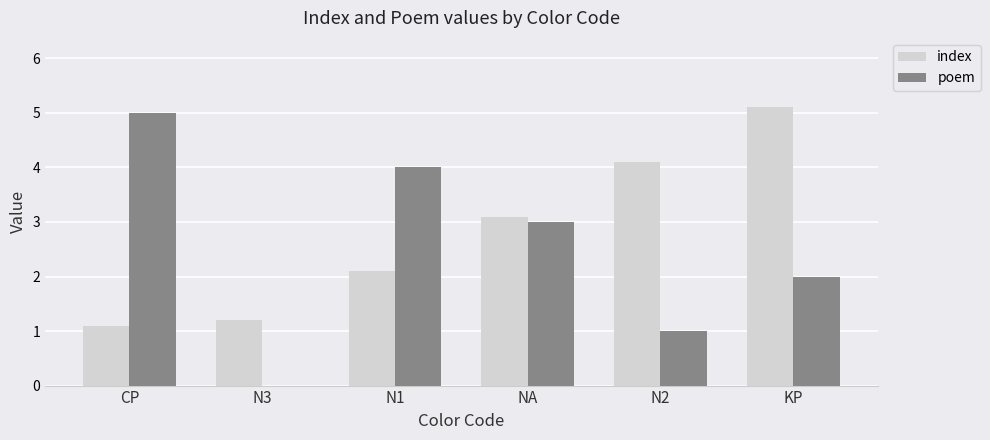

What are all the series names shown in the legend?

index, poem